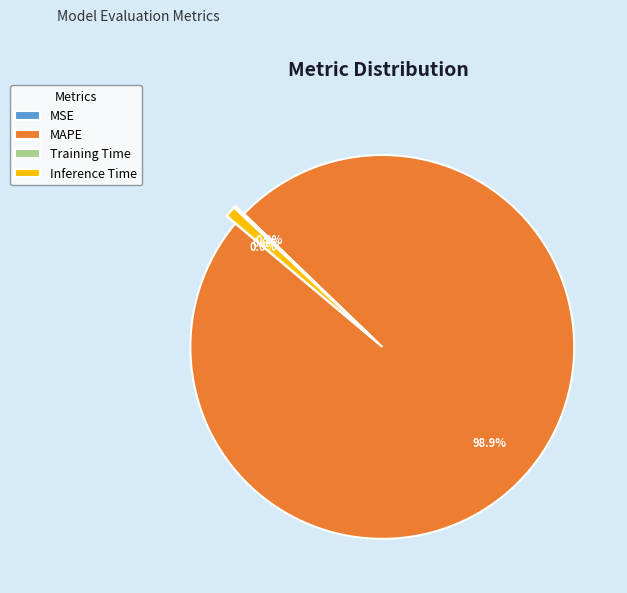

Combined, do MAPE and Inference Time account for over 50%?

Yes